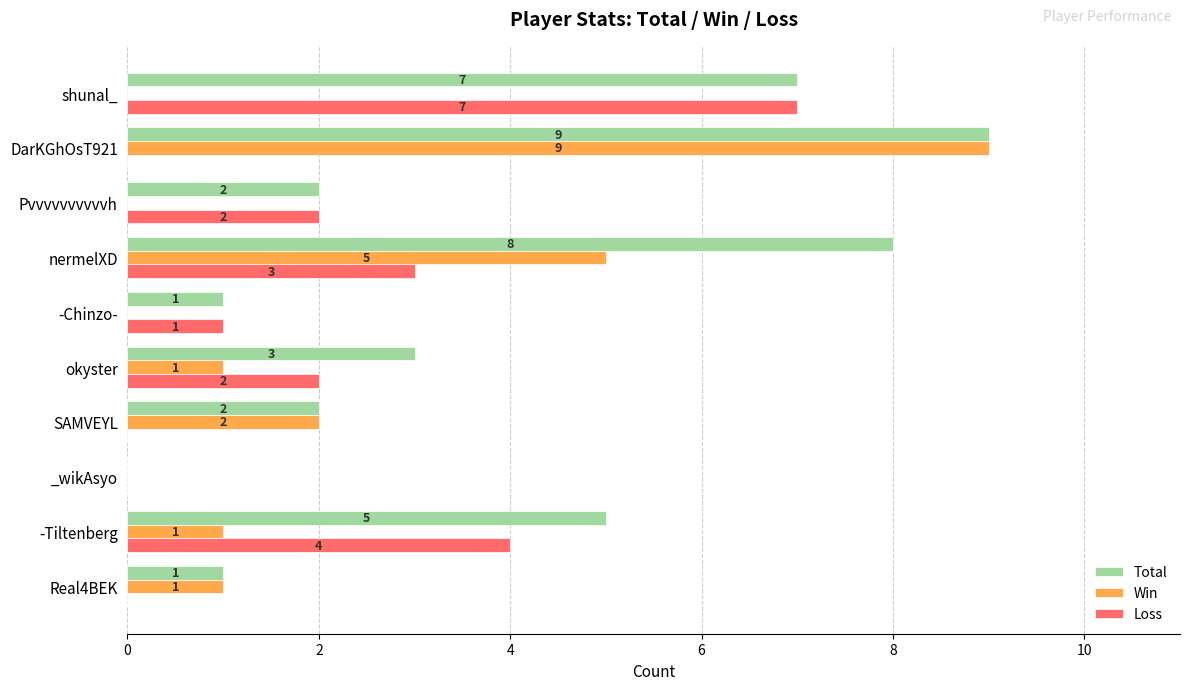

What is the maximum value shown in the chart?

9